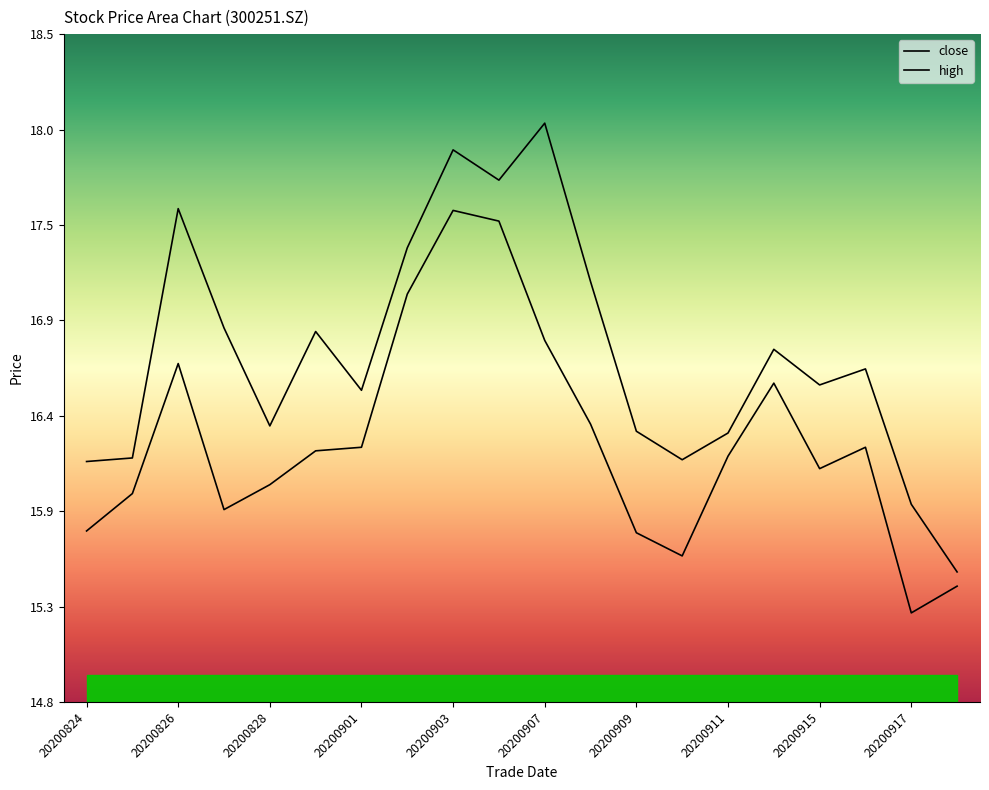

What is the approximate value of close at 20200825?

16.0